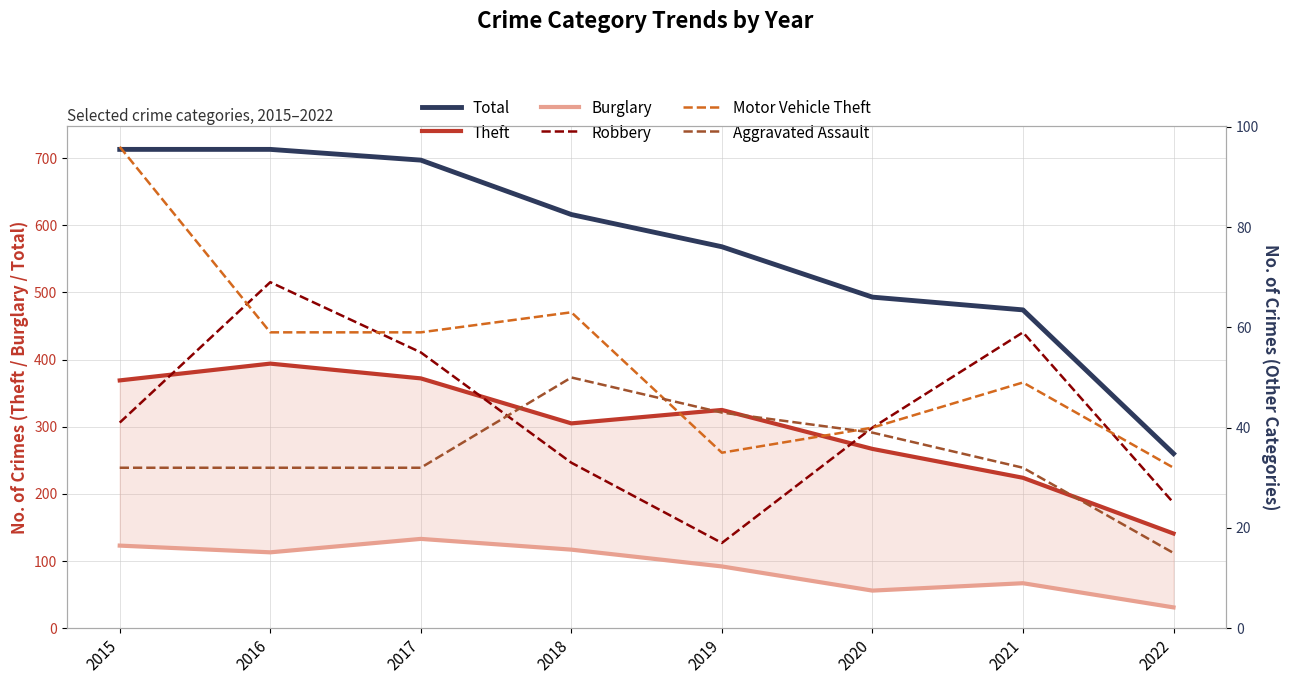

True or false: Burglary and Robbery intersect in this chart.

False